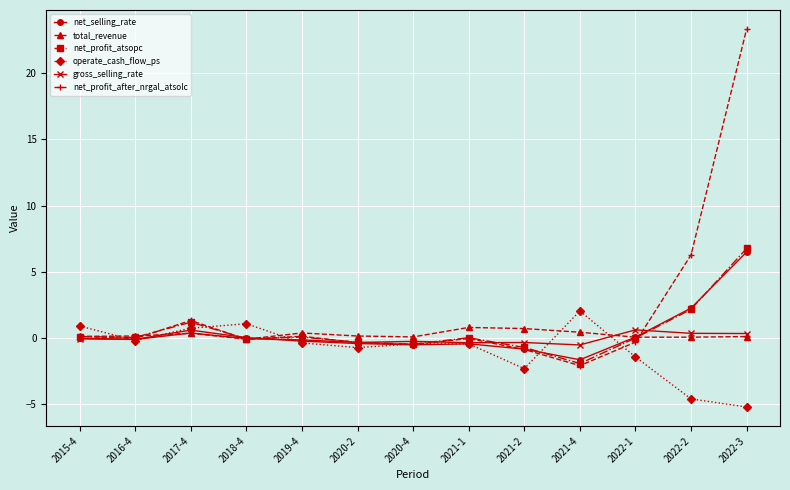

Which series has the largest range (max minus min)?

net_profit_after_nrgal_atsolc